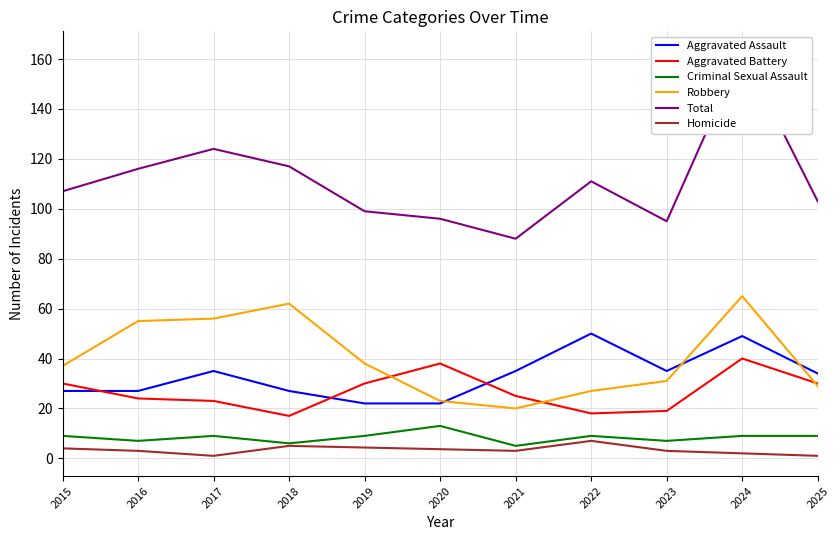

In Robbery, how many points are higher than both neighbors (excluding endpoints)?

2